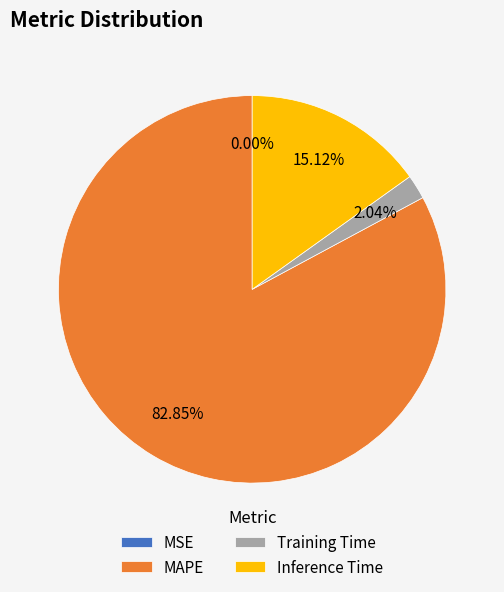

Combined, do Training Time and MAPE account for over 50%?

Yes